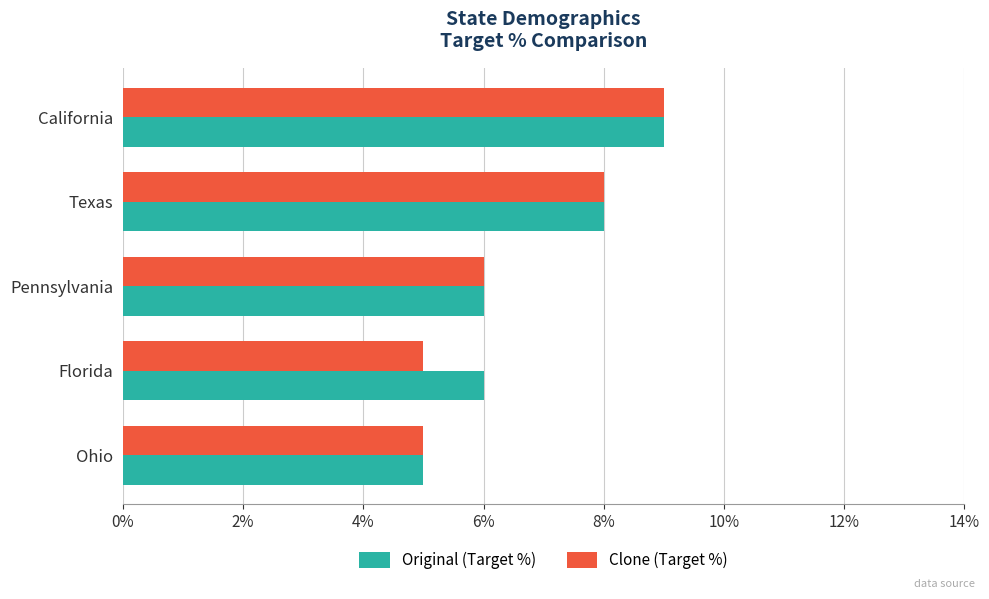

Which series changed the most between California and Florida?

Clone (Target %)